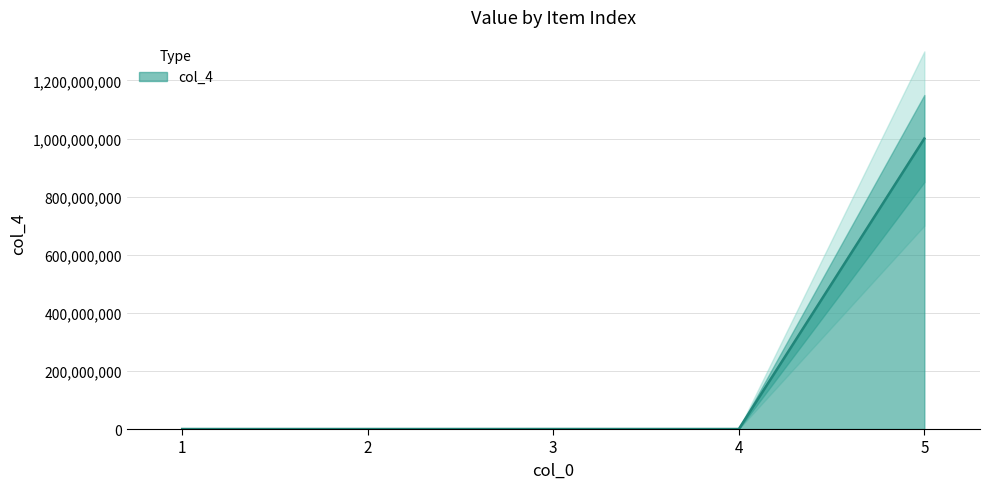

What is the value of the 3rd point from the left?

99999.0